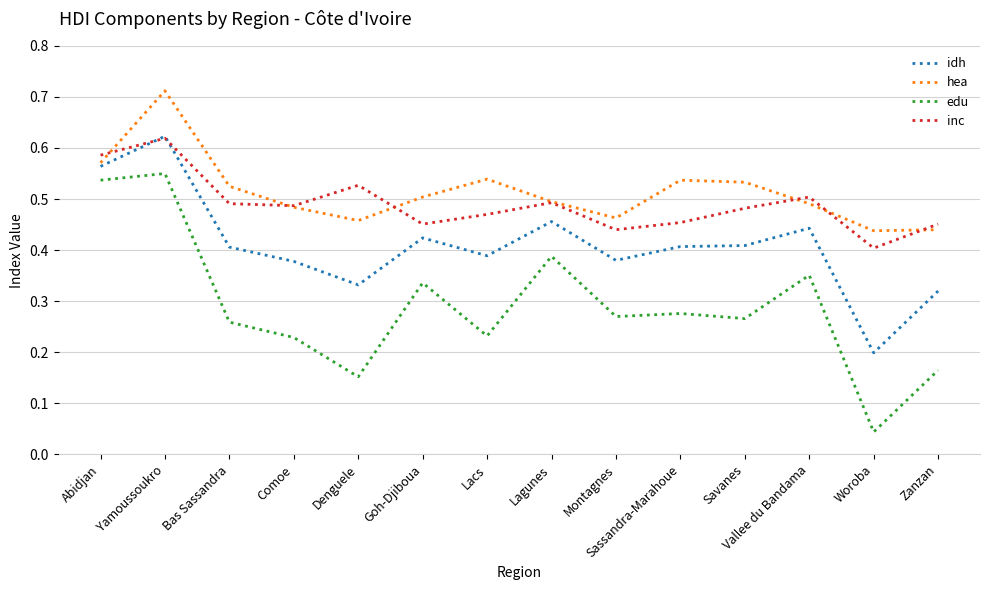

At how many categories does at least one series exceed 0?

14